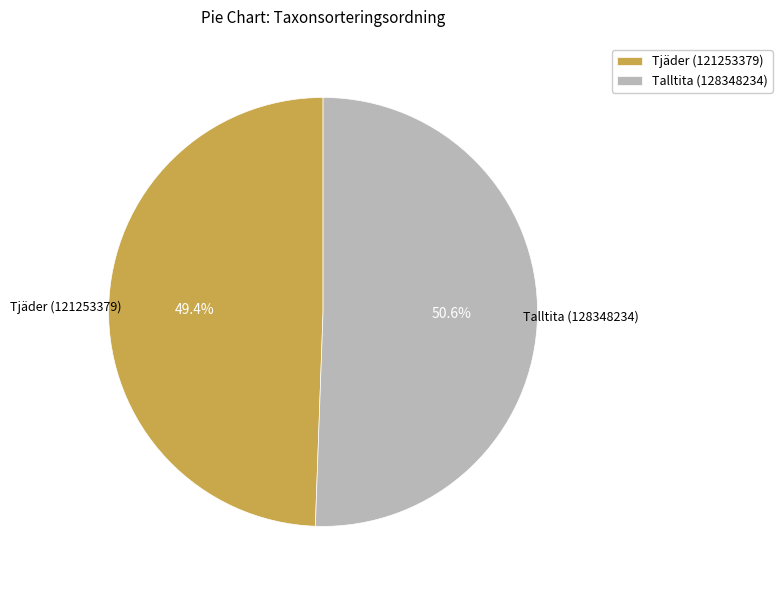

Which category has the biggest portion of the pie?

Talltita (128348234)